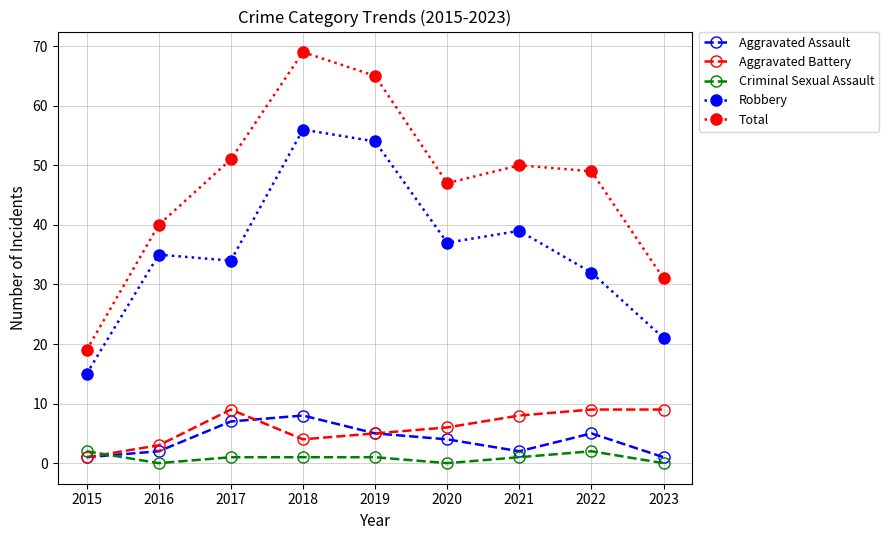

True or false: Total has more than 0 points higher than both neighbors.

True